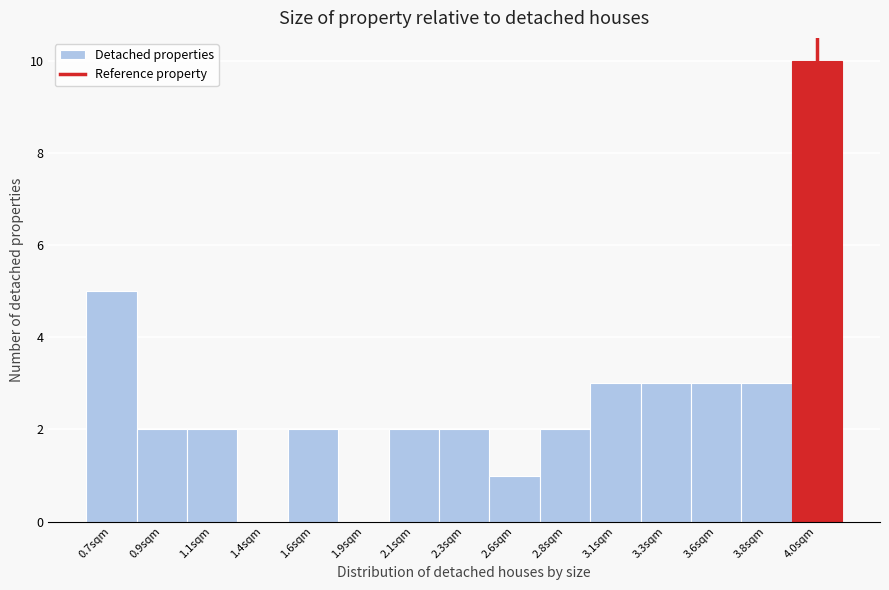

Reading right to left, what are all the values shown in this chart?

4.0sqm=10	3.8sqm=3	3.6sqm=3	3.3sqm=3	3.1sqm=3	2.8sqm=2	2.6sqm=1	2.3sqm=2	2.1sqm=2	1.9sqm=0	1.6sqm=2	1.4sqm=0	1.1sqm=2	0.9sqm=2	0.7sqm=5